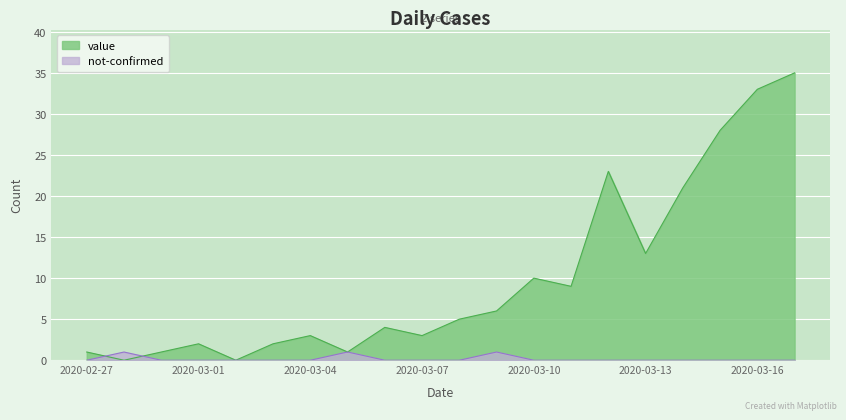

Reading left to right, what are all the values shown in this chart?

value: 2020-02-27=1	2020-02-28=0	2020-02-29=1	2020-03-01=2	2020-03-02=0	2020-03-03=2	2020-03-04=3	2020-03-05=1	2020-03-06=4	2020-03-07=3	2020-03-08=5	2020-03-09=6	2020-03-10=10	2020-03-11=9	2020-03-12=23	2020-03-13=13	2020-03-14=21	2020-03-15=28	2020-03-16=33	2020-03-17=35
not-confirmed: 2020-02-27=0	2020-02-28=1	2020-02-29=0	2020-03-01=0	2020-03-02=0	2020-03-03=0	2020-03-04=0	2020-03-05=1	2020-03-06=0	2020-03-07=0	2020-03-08=0	2020-03-09=1	2020-03-10=0	2020-03-11=0	2020-03-12=0	2020-03-13=0	2020-03-14=0	2020-03-15=0	2020-03-16=0	2020-03-17=0